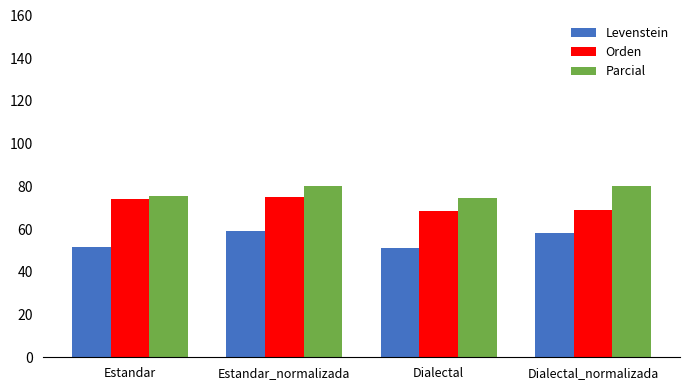

What is the difference between the highest and lowest values at Dialectal?

23.3